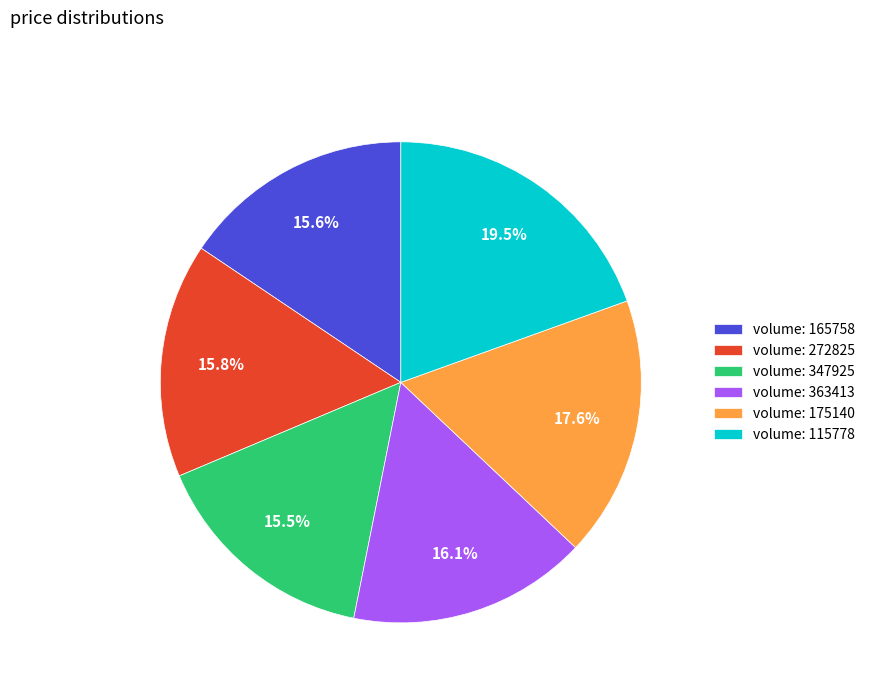

Between volume: 115778 and volume: 272825, which is larger?

volume: 115778